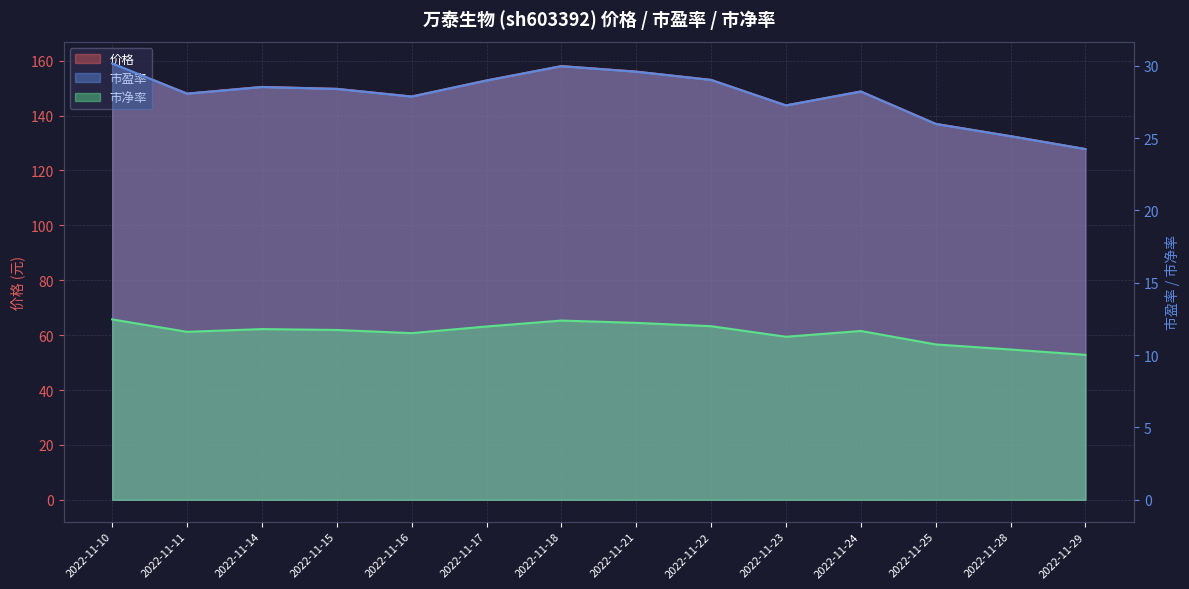

What is the difference between the maximum and minimum values in the 市盈率 series?

5.9